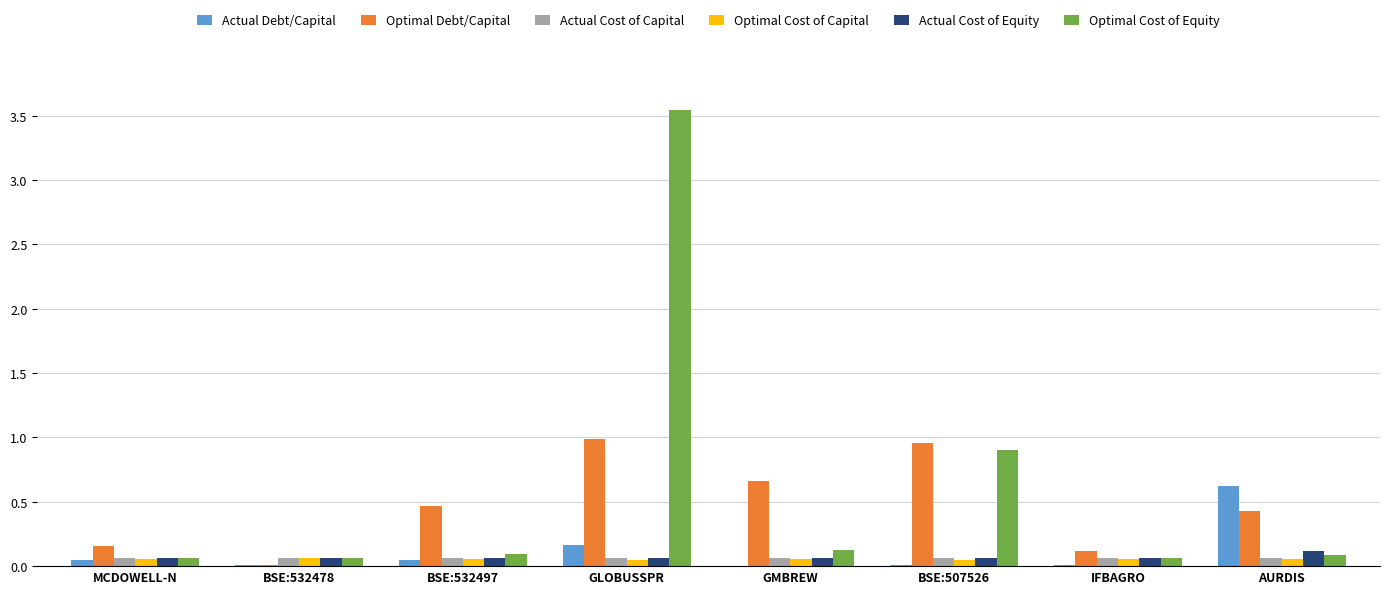

Which category has the highest value across all series?

GLOBUSSPR